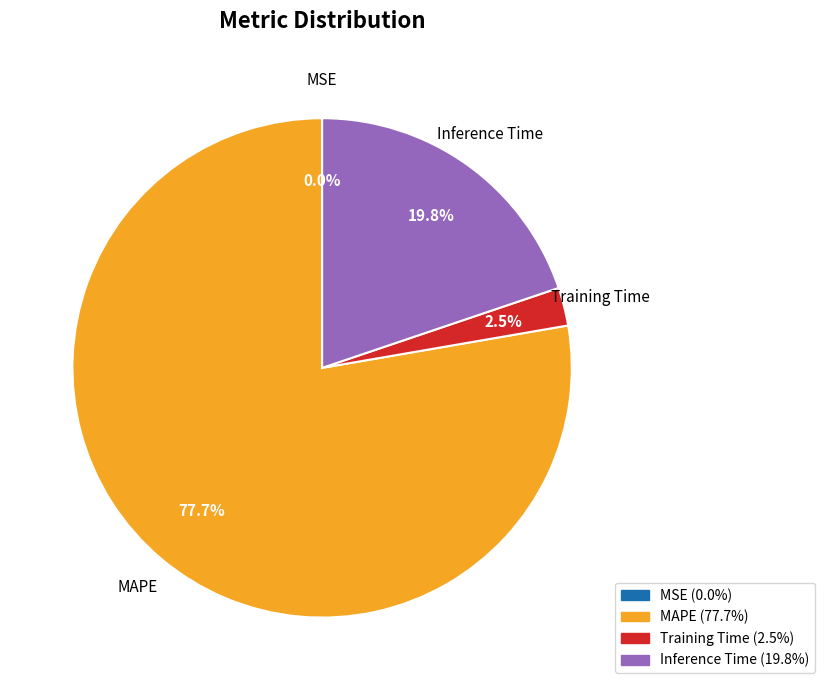

Is there a majority slice in this chart?

Yes